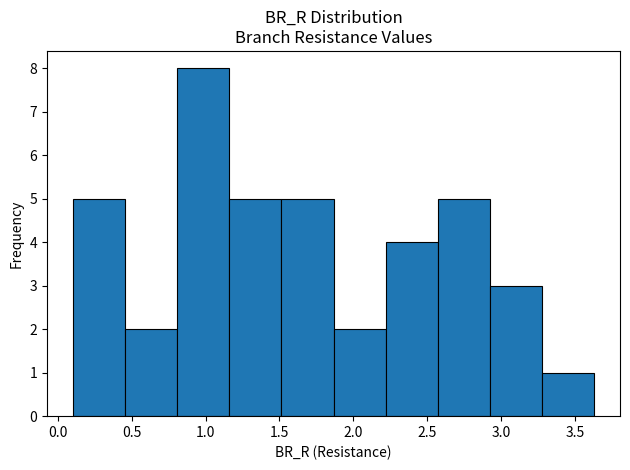

Reading left to right, list every bar in this chart as the range it spans on the x-axis followed by its height. Neither the bar edges nor the heights are printed on the chart, so give them approximately, as read against the axes.

0.10 to 0.45: 5
0.45 to 0.80: 2
0.80 to 1.15: 8
1.15 to 1.50: 5
1.50 to 1.85: 5
1.85 to 2.20: 2
2.20 to 2.55: 4
2.55 to 2.90: 5
2.90 to 3.30: 3
3.30 to 3.65: 1